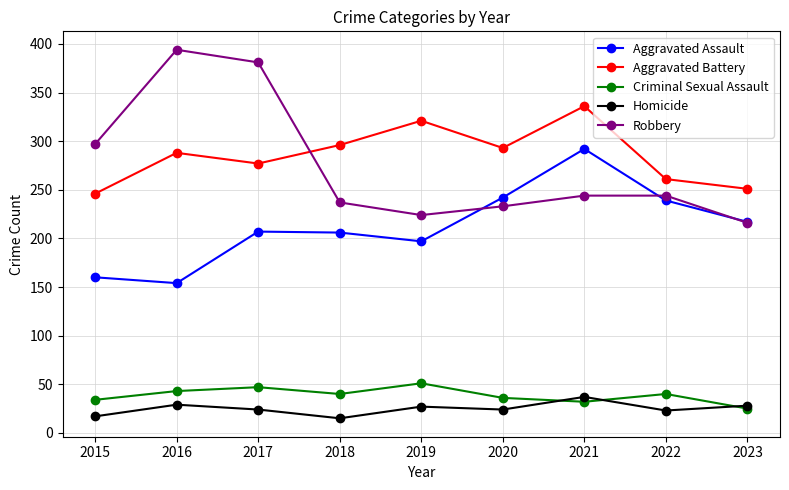

How many series are shown in this chart?

5